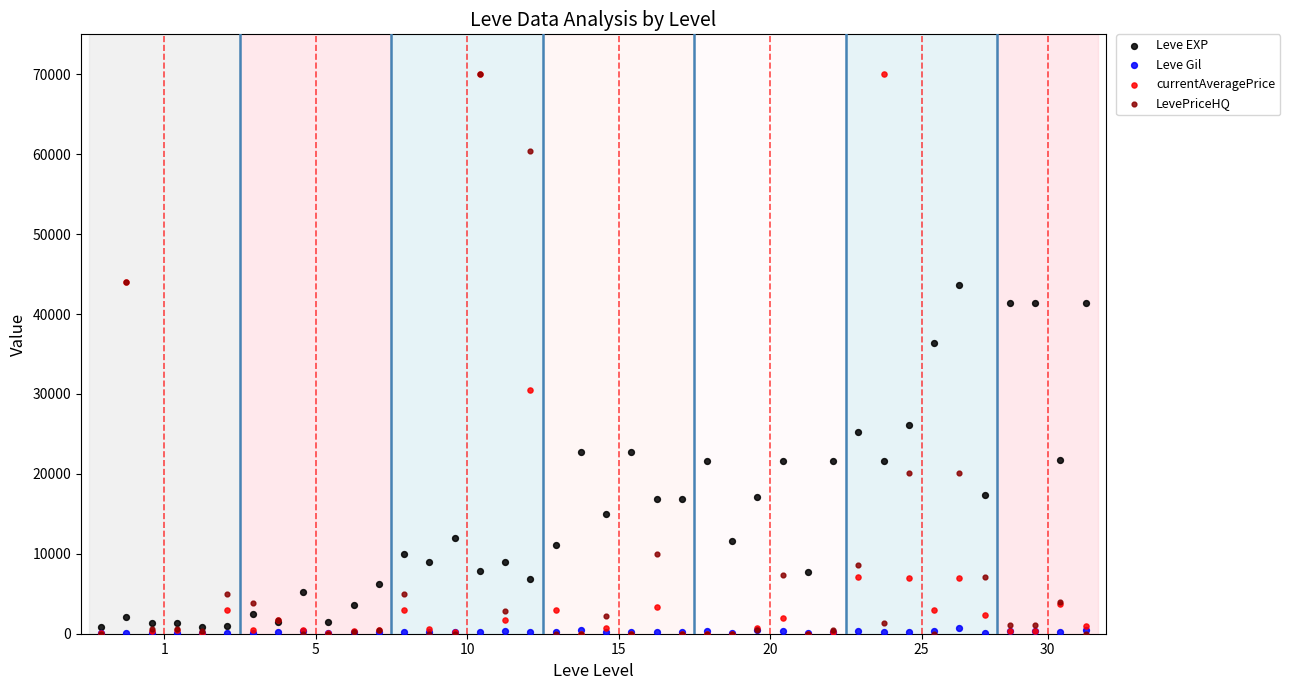

In the LevePriceHQ series, what Y value is closest to 35000?

43950